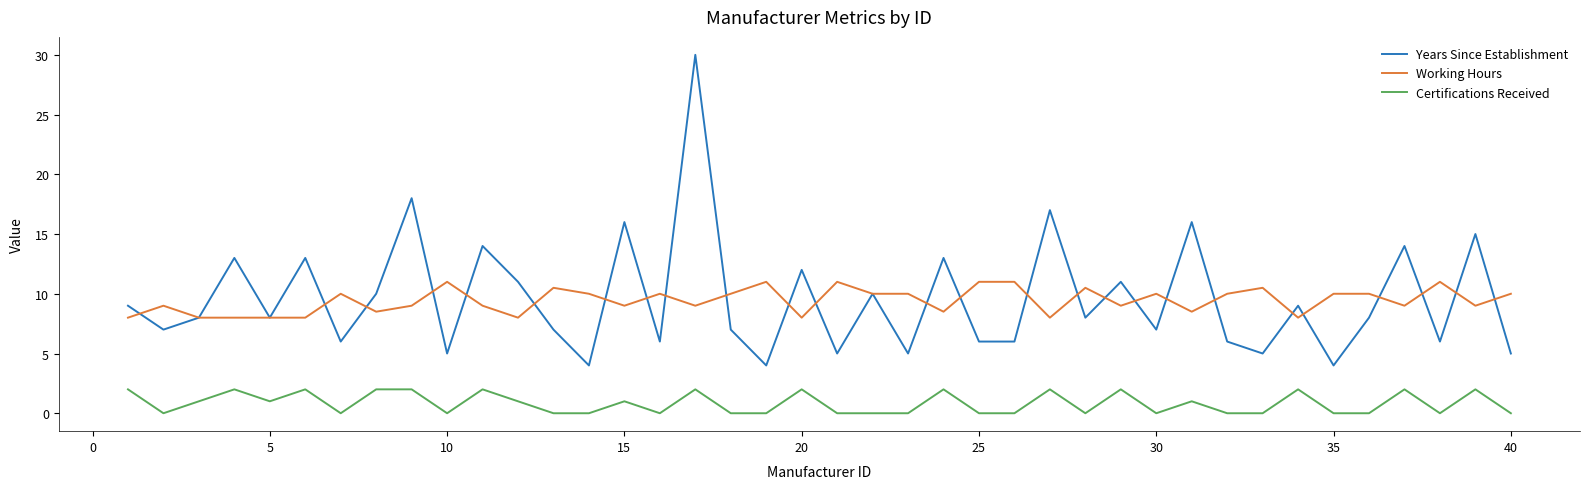

What is the maximum value for Years Since Establishment?

30.0